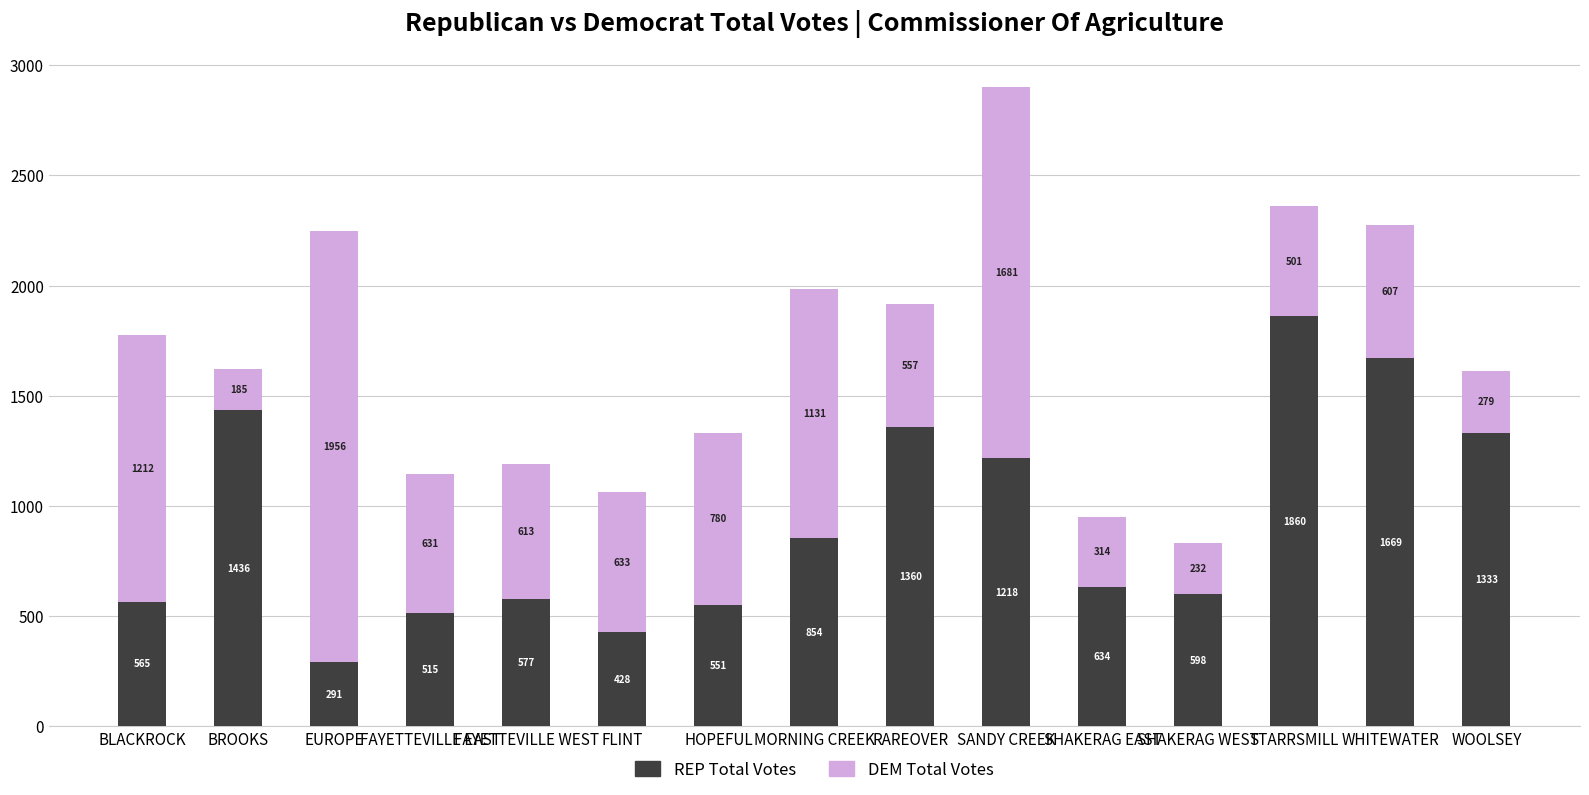

What is the difference between the REP Total Votes values at STARRSMILL and SANDY CREEK?

642